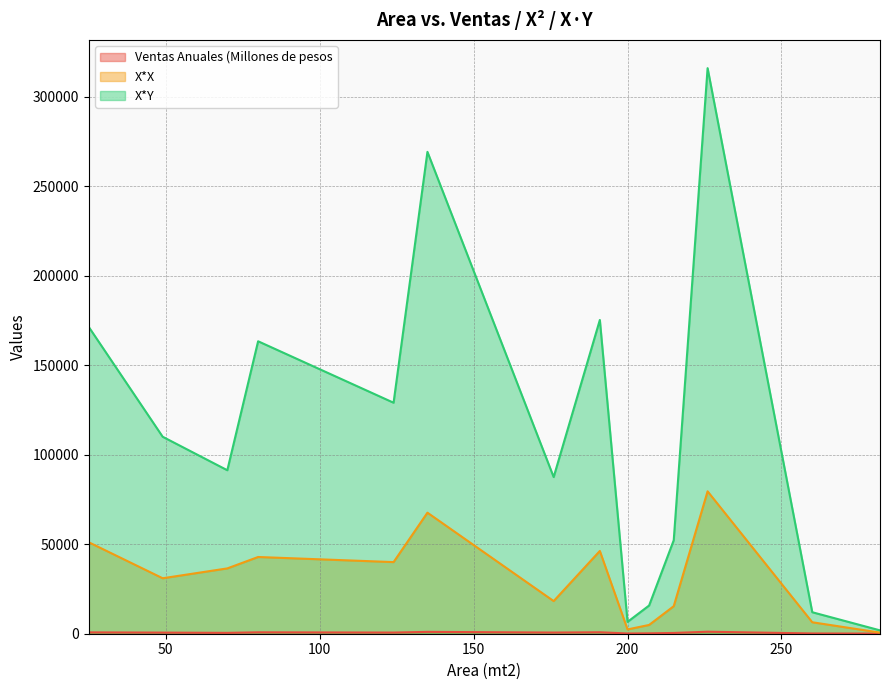

At which label is X*Y closest to 158857?

80